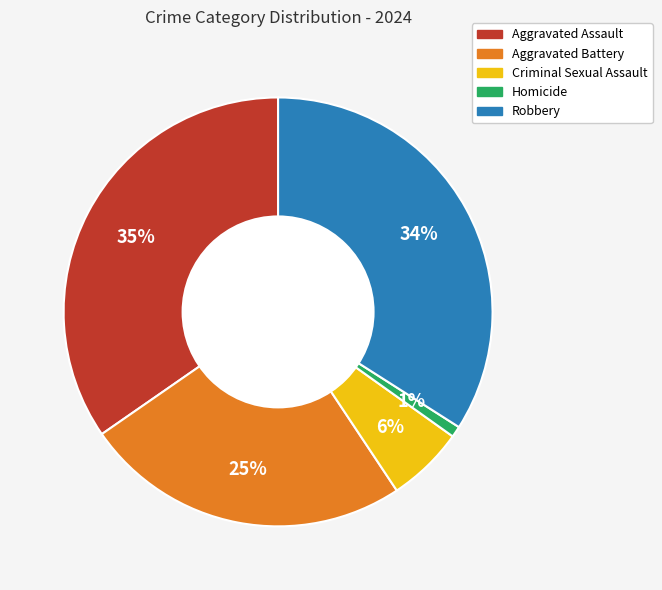

What percentage is the Homicide slice, to the nearest percent?

1%